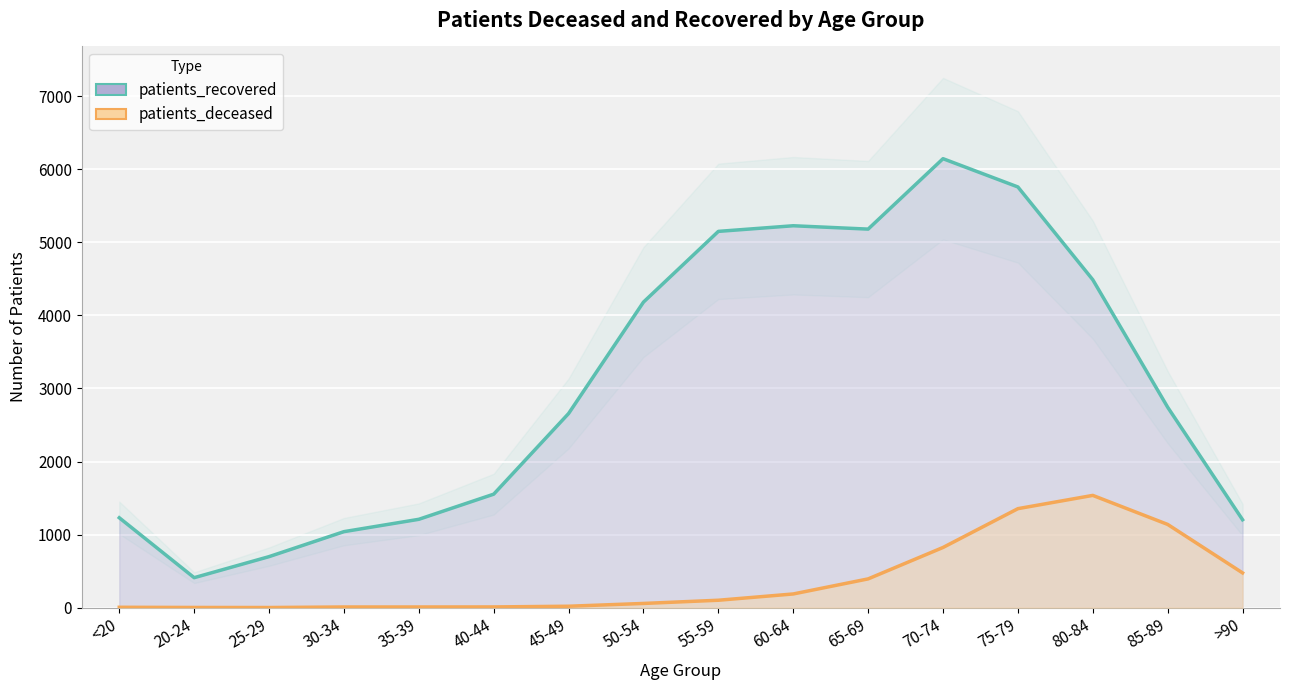

What is the minimum value shown in the chart?

1.6